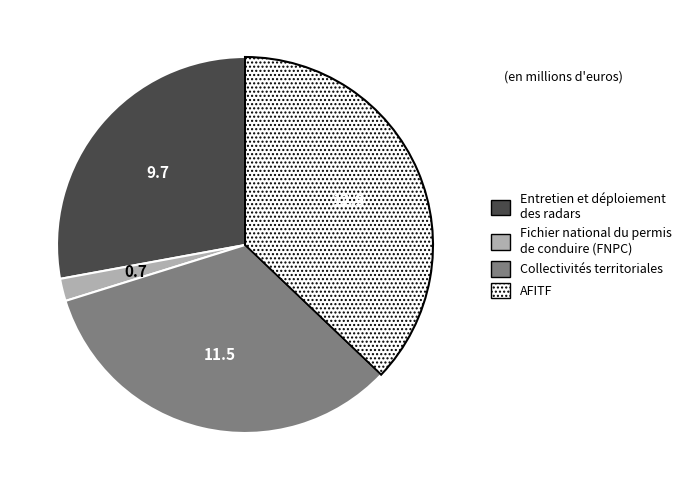

Is there a majority slice in this chart?

No